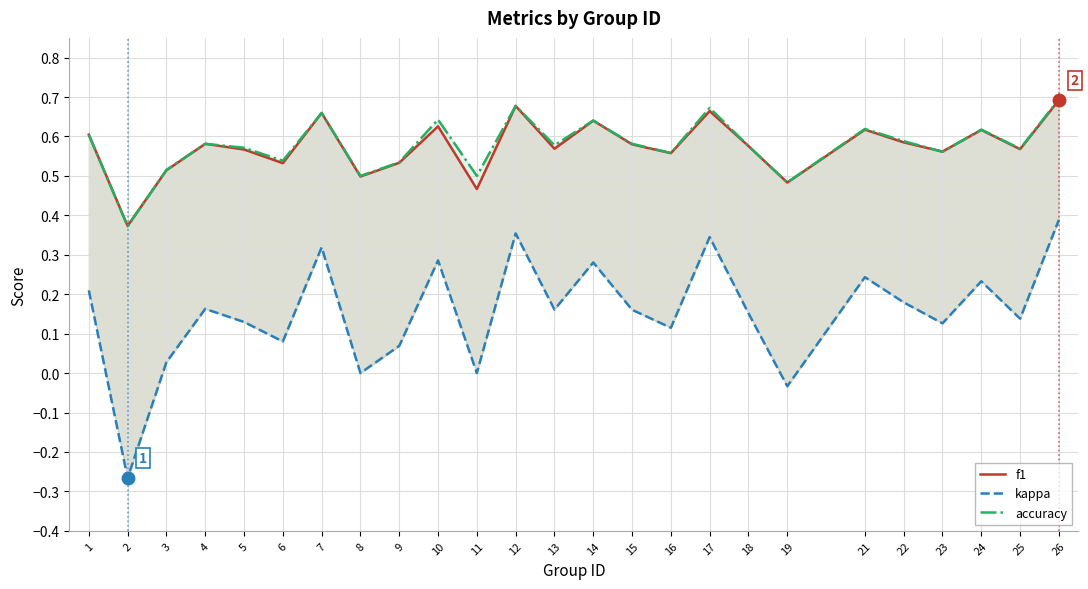

Where is kappa nearest to the value 0?

8